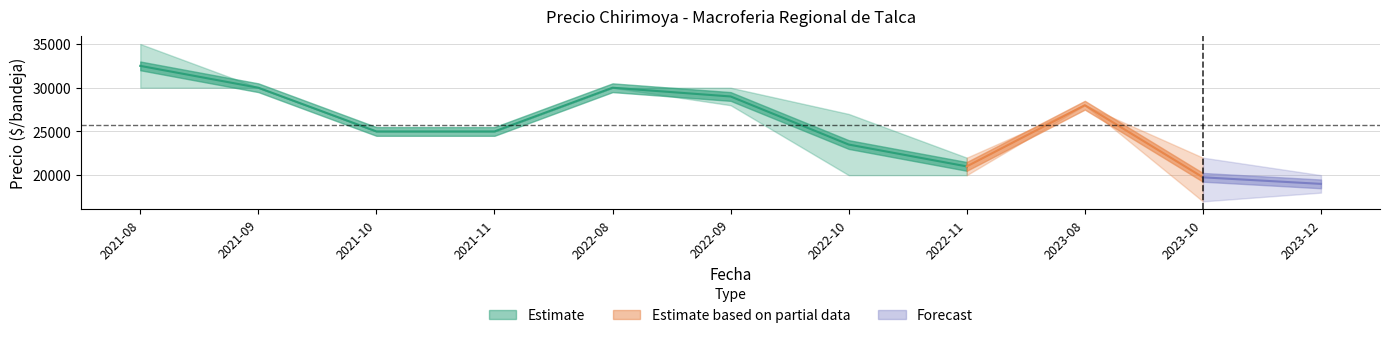

Where is the first local maximum for Precio promedio ponderado?

2022-08